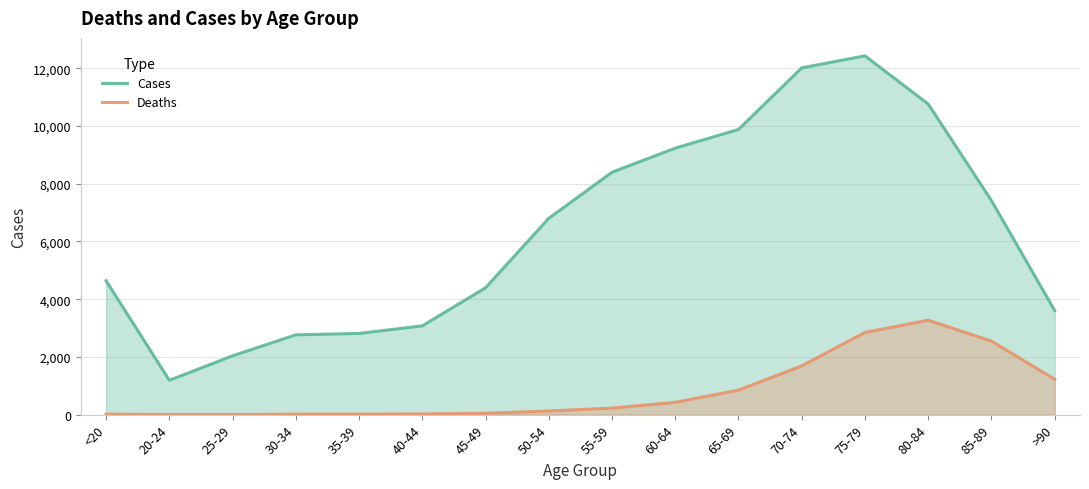

Reading right to left, what are all the values shown in this chart?

Cases: >90=3604	85-89=7417	80-84=10764	75-79=12434	70-74=12018	65-69=9883	60-64=9236	55-59=8400	50-54=6803	45-49=4396	40-44=3078	35-39=2814	30-34=2765	25-29=2038	20-24=1191	<20=4641
Deaths: >90=1224	85-89=2548	80-84=3273	75-79=2848	70-74=1690	65-69=850	60-64=426	55-59=227	50-54=126	45-49=47	40-44=24	35-39=18	30-34=17	25-29=3	20-24=4	<20=18